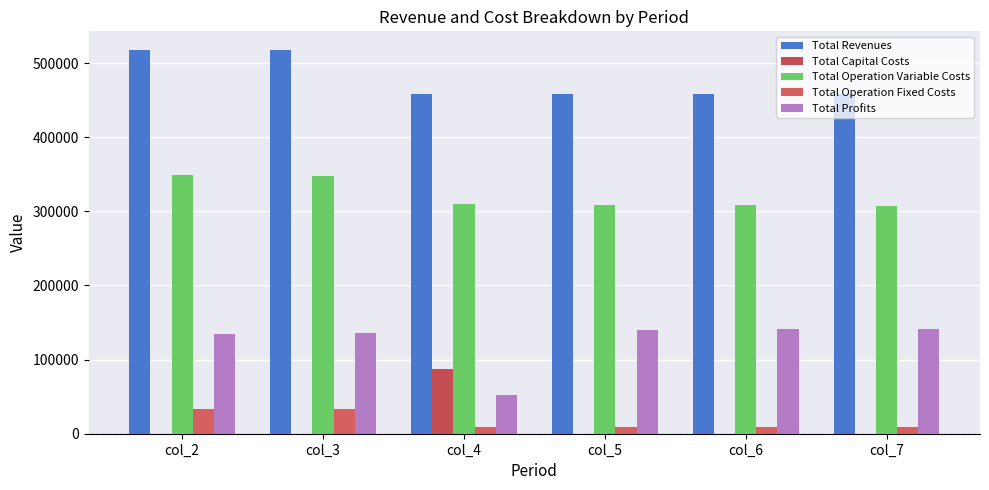

What is the lowest value of the Total Profits series?

52690.1